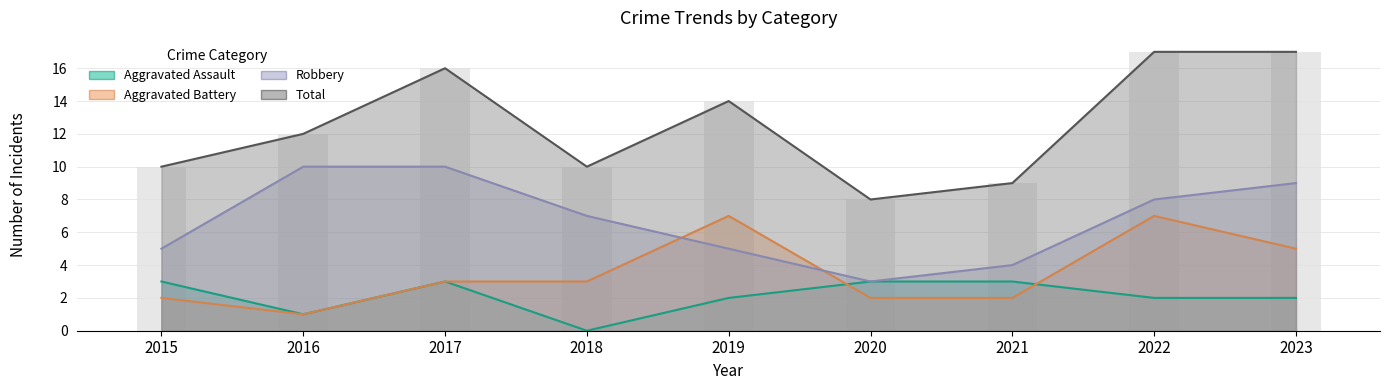

How many distinct data groups are displayed?

4